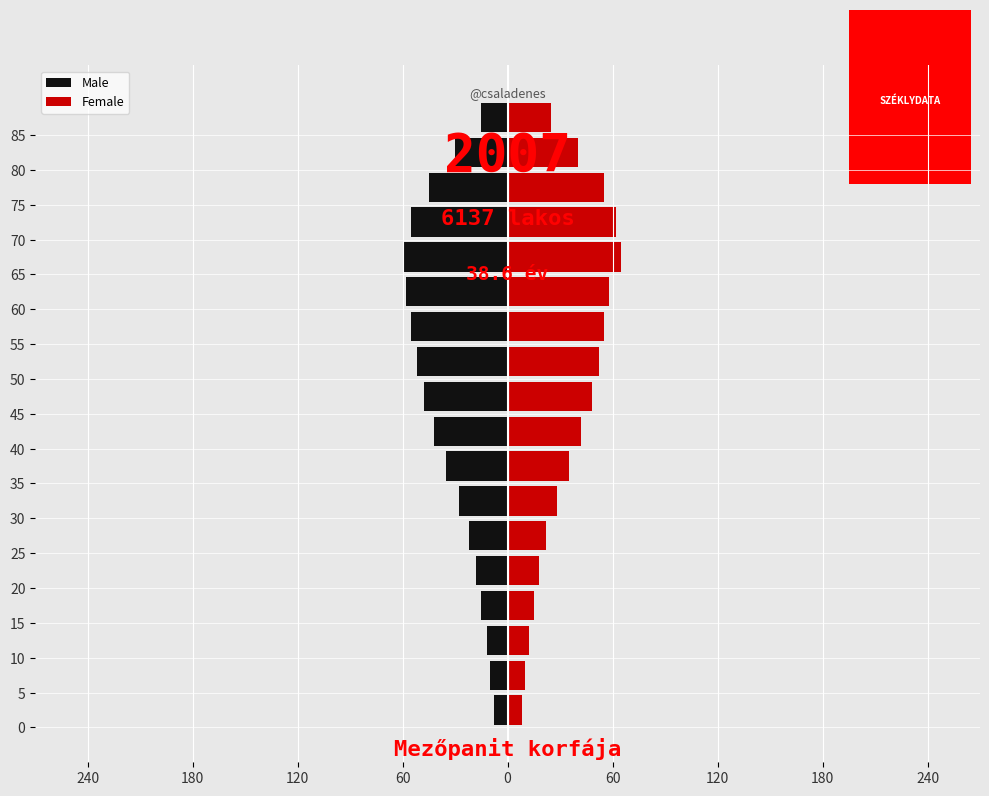

What are all the series names shown in the legend?

Male, Female